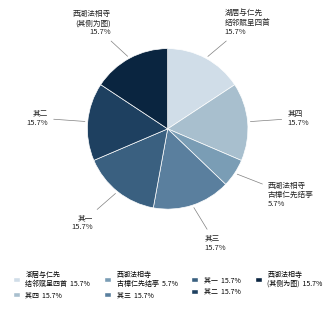

Is there a majority slice in this chart?

No